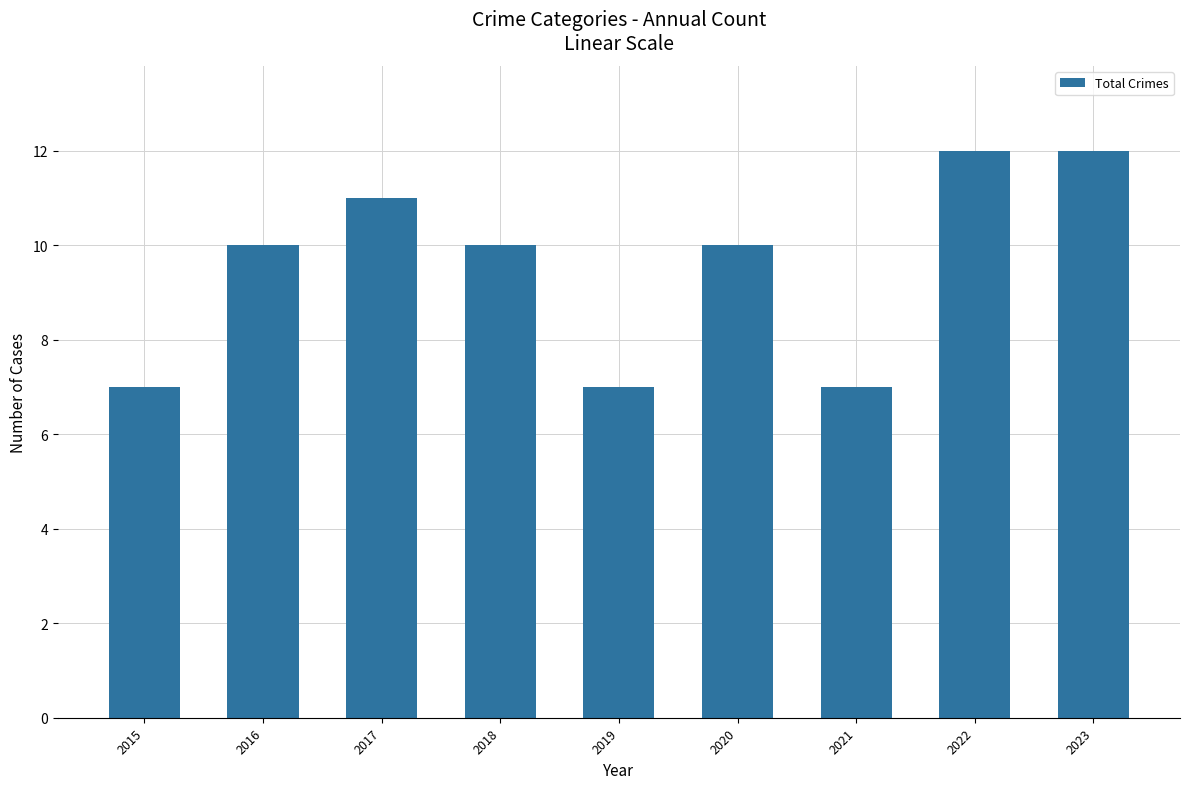

What is the sum of all values?

86